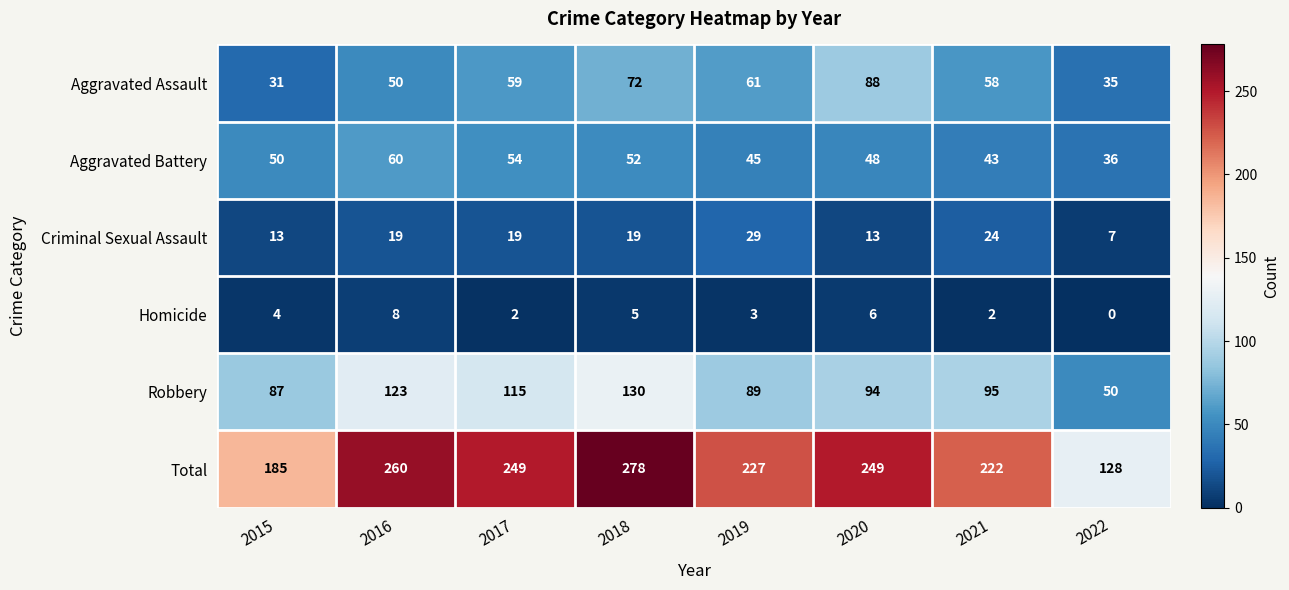

Rank the series at 2020 from highest to lowest value.

Total, Robbery, Aggravated Assault, Aggravated Battery, Criminal Sexual Assault, Homicide